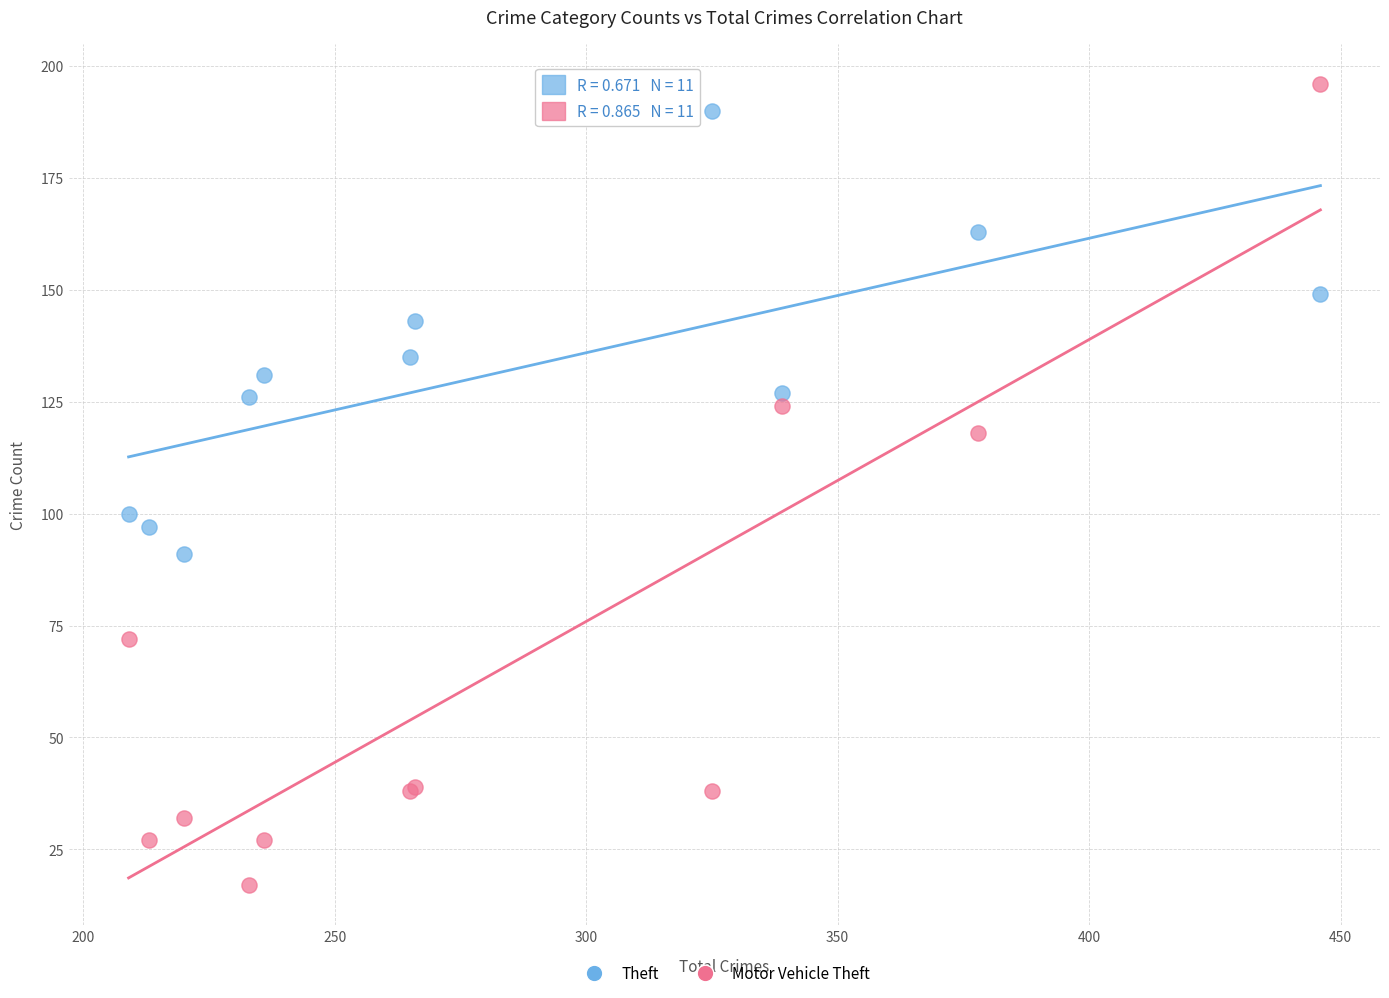

Which series reaches the maximum Y coordinate?

Motor Vehicle Theft